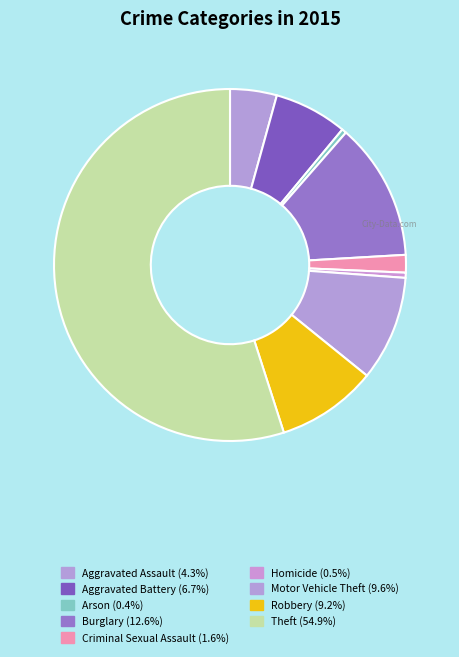

Is it true that Aggravated Assault is 4% of the pie?

True